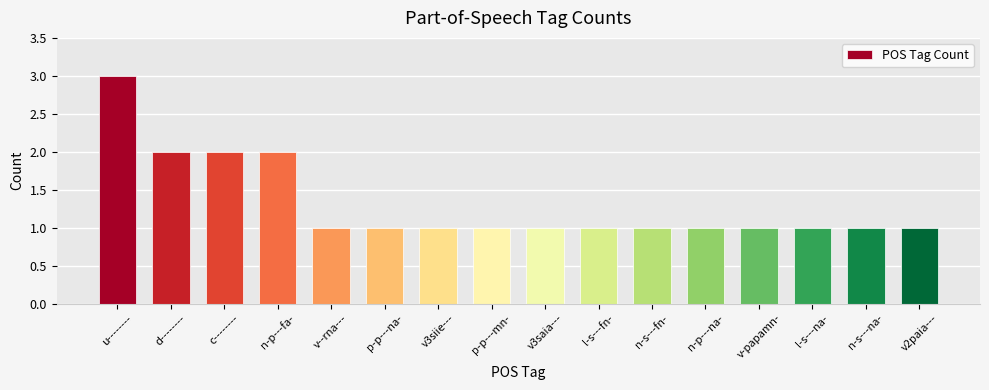

What is the label of the 8th bar from the right?

v3saia---